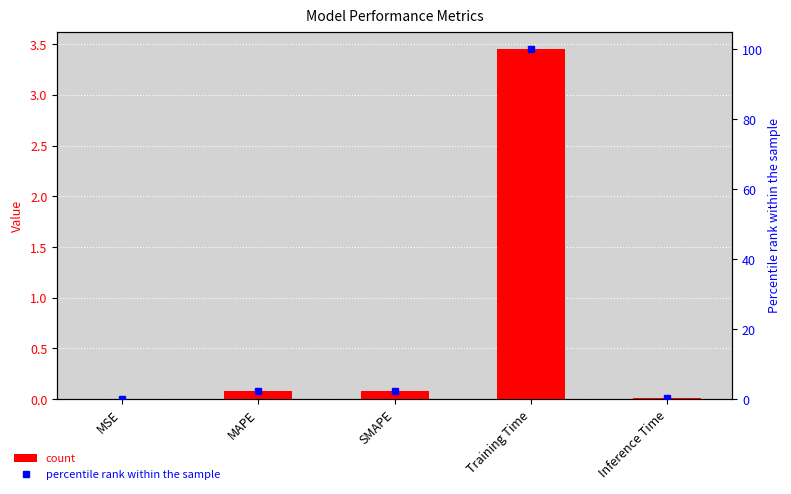

Reading right to left, extract all data points from this chart.

col_1: Inference Time=0.0	Training Time=3.5	SMAPE=0.1	MAPE=0.1	MSE=0.0
percentile rank within the sample: Inference Time=0.5	Training Time=100.0	SMAPE=2.3	MAPE=2.4	MSE=0.0